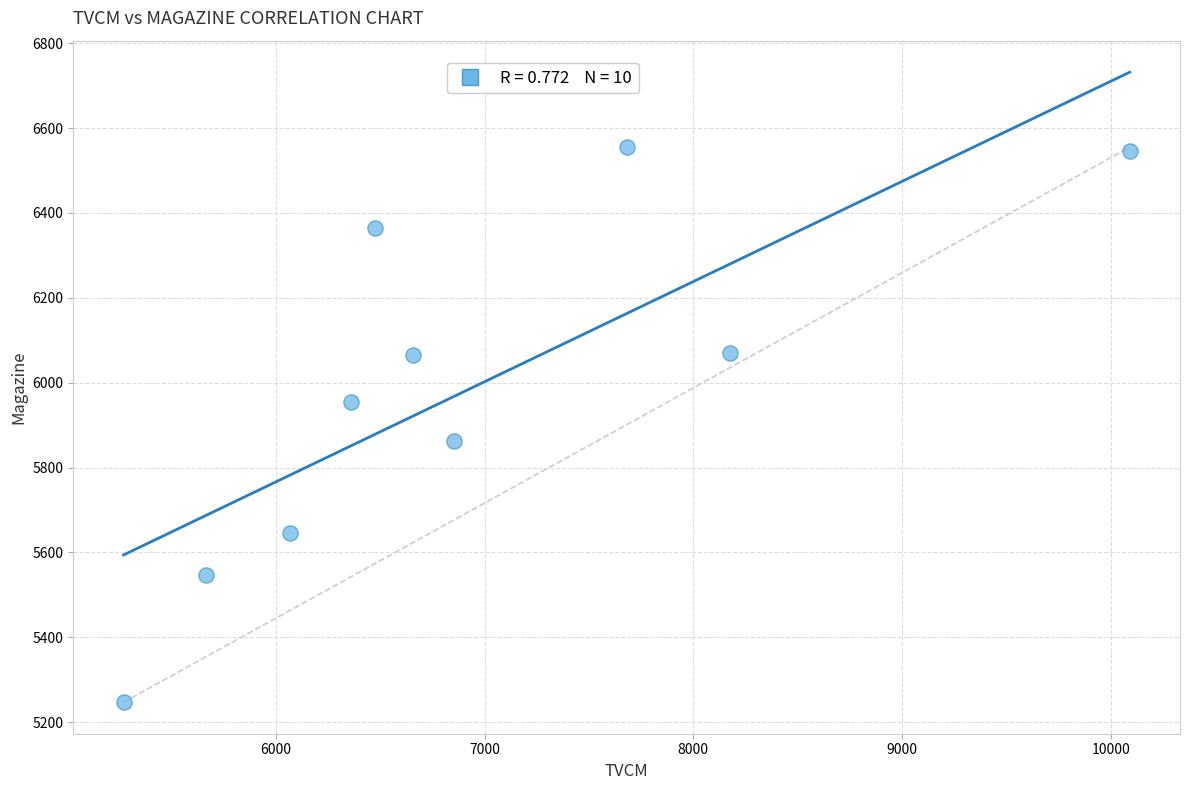

What is the range of X values (max minus min)?

4819